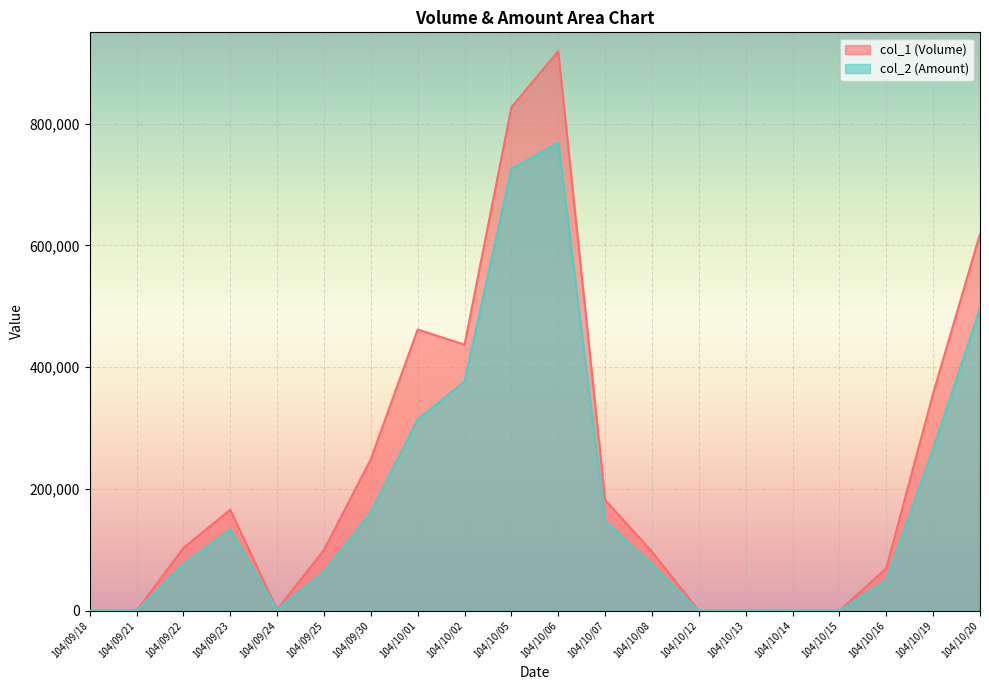

Rank the categories by col_1 (Volume) value from highest to lowest.

104/10/06, 104/10/05, 104/10/20, 104/10/01, 104/10/02, 104/10/19, 104/09/30, 104/10/07, 104/09/23, 104/09/22, 104/09/25, 104/10/08, 104/10/16, 104/09/24, 104/09/18, 104/09/21, 104/10/12, 104/10/13, 104/10/14, 104/10/15